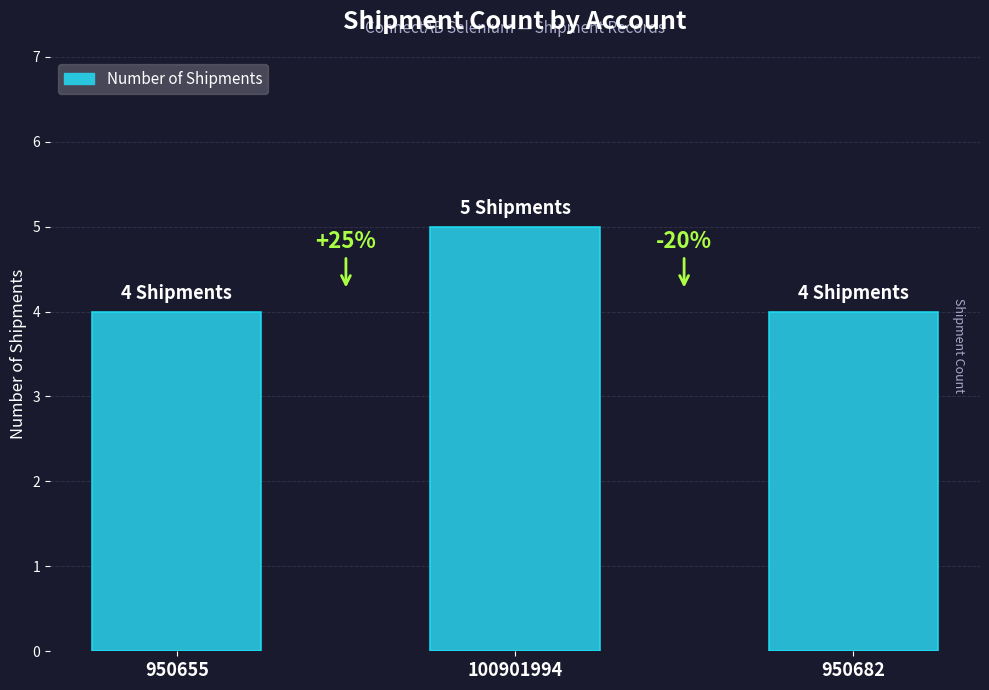

Are the bars horizontal?

No